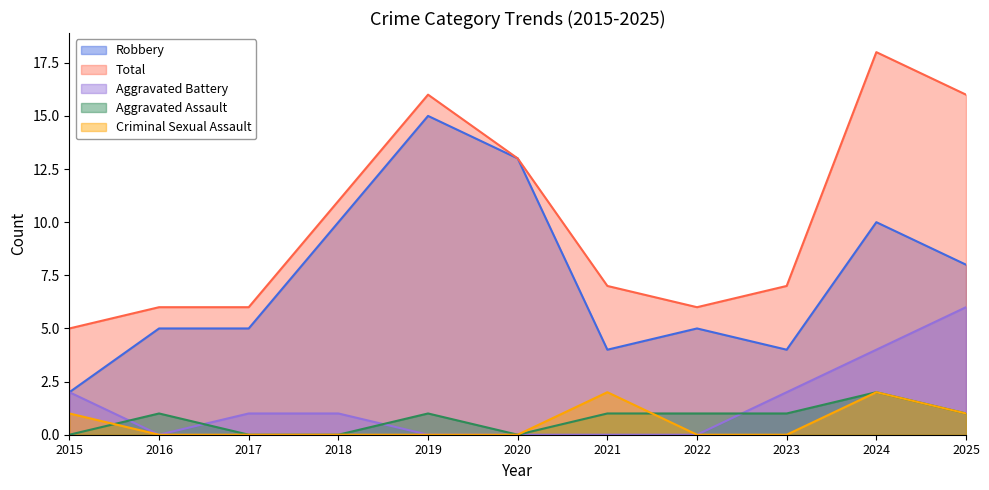

What are all the series names shown in the legend?

Robbery, Total, Aggravated Battery, Aggravated Assault, Criminal Sexual Assault